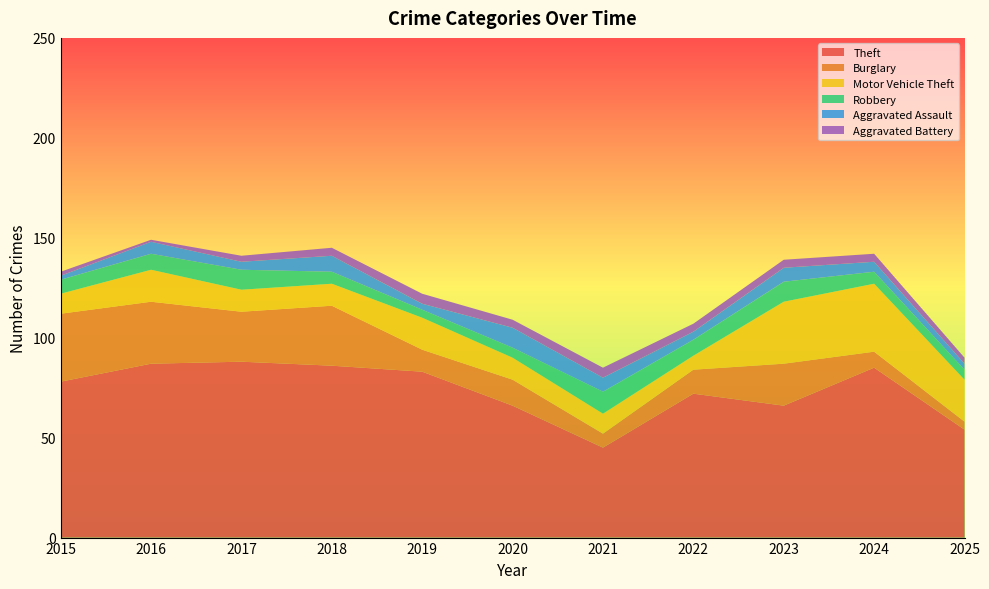

Reading left to right, transcribe all the data shown in this chart.

Theft: 2015=78	2016=87	2017=88	2018=86	2019=83	2020=66	2021=45	2022=72	2023=66	2024=85	2025=54
Burglary: 2015=34	2016=31	2017=25	2018=30	2019=11	2020=13	2021=7	2022=12	2023=21	2024=8	2025=4
Motor Vehicle Theft: 2015=10	2016=16	2017=11	2018=11	2019=16	2020=11	2021=10	2022=7	2023=31	2024=34	2025=21
Robbery: 2015=7	2016=8	2017=10	2018=6	2019=4	2020=5	2021=11	2022=8	2023=10	2024=6	2025=5
Aggravated Assault: 2015=2	2016=6	2017=4	2018=8	2019=3	2020=10	2021=7	2022=4	2023=7	2024=5	2025=3
Aggravated Battery: 2015=2	2016=1	2017=3	2018=4	2019=5	2020=4	2021=5	2022=4	2023=4	2024=4	2025=3